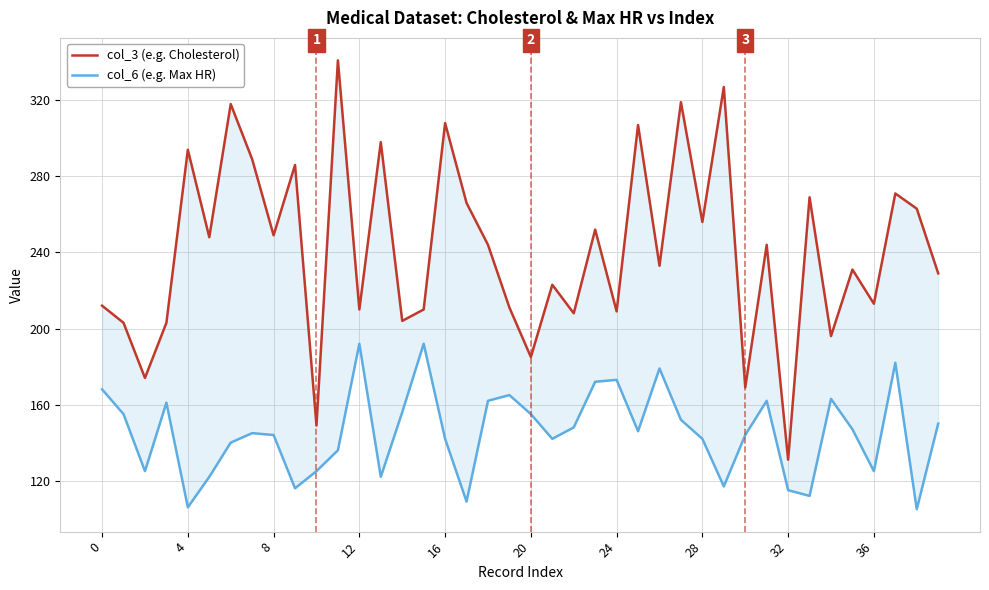

What is the approximate value of col_3 (e.g. Cholesterol) at 12, to the nearest 50?

200